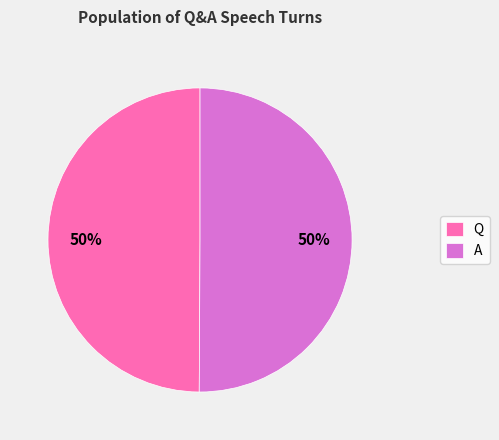

Is it true that Q is 50% of the pie?

True